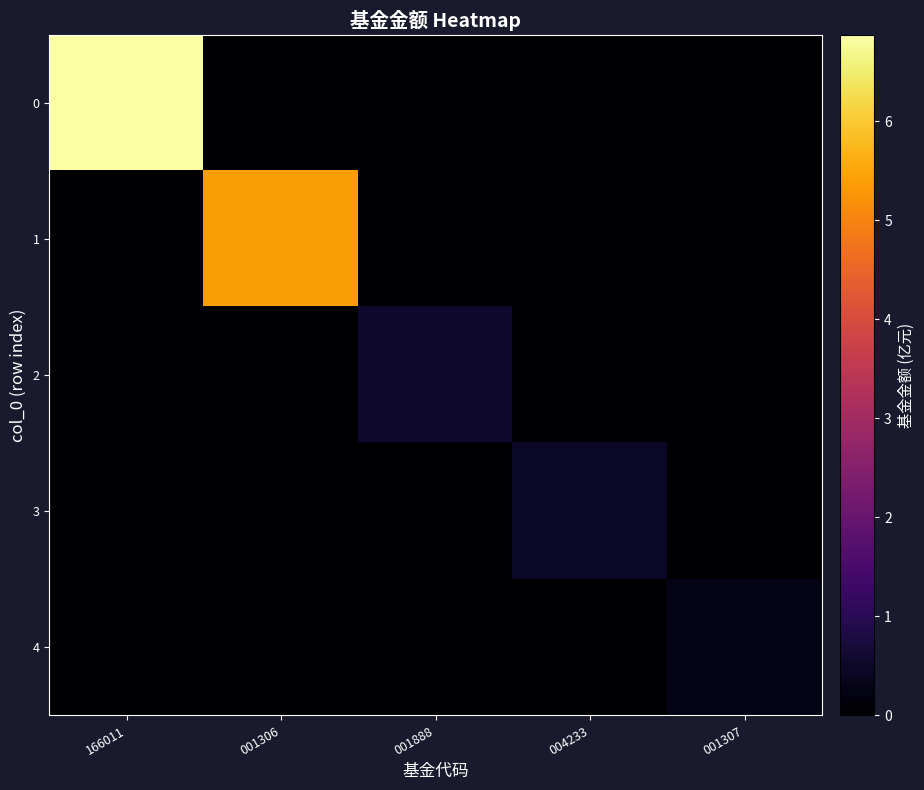

Which has a higher value, 166011 or 001888?

166011